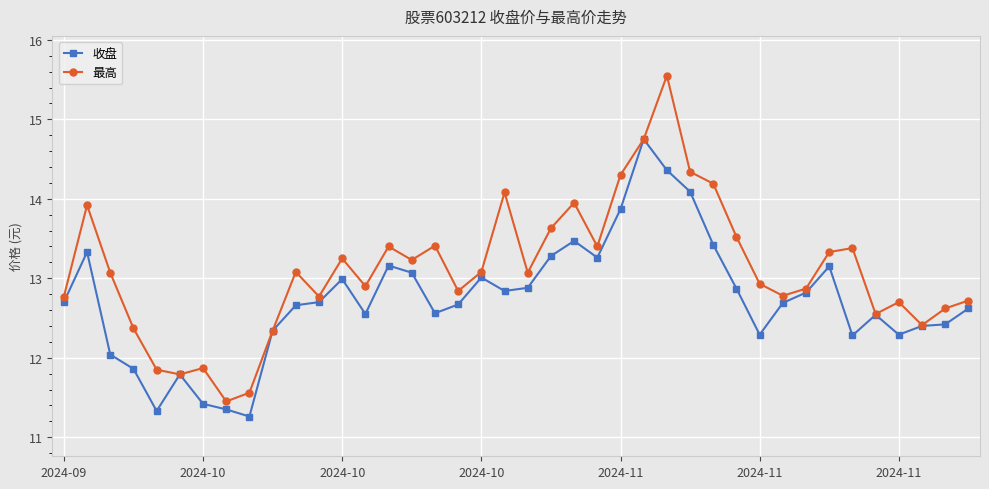

How many values in the 最高 series are below 13?

19